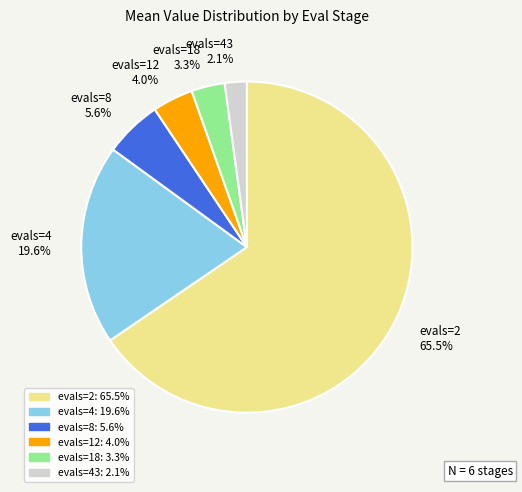

Rank the categories by value from highest to lowest.

evals=2 65.5%, evals=4 19.6%, evals=8 5.6%, evals=12 4.0%, evals=18 3.3%, evals=43 2.1%